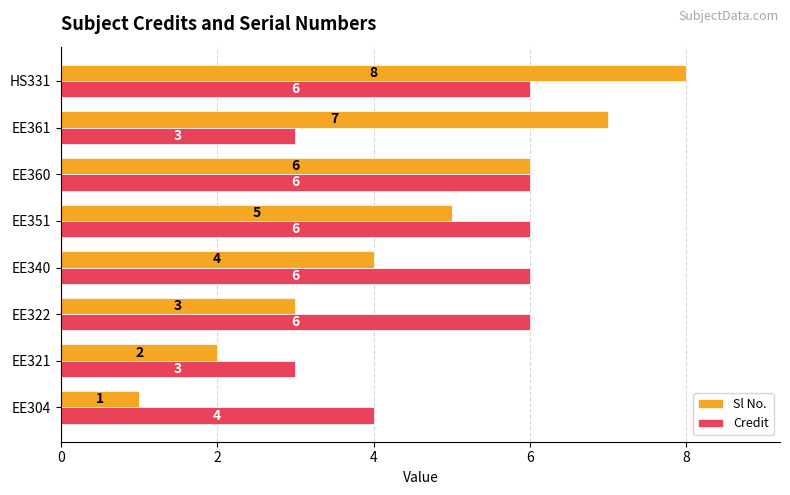

How many series are shown in this chart?

2